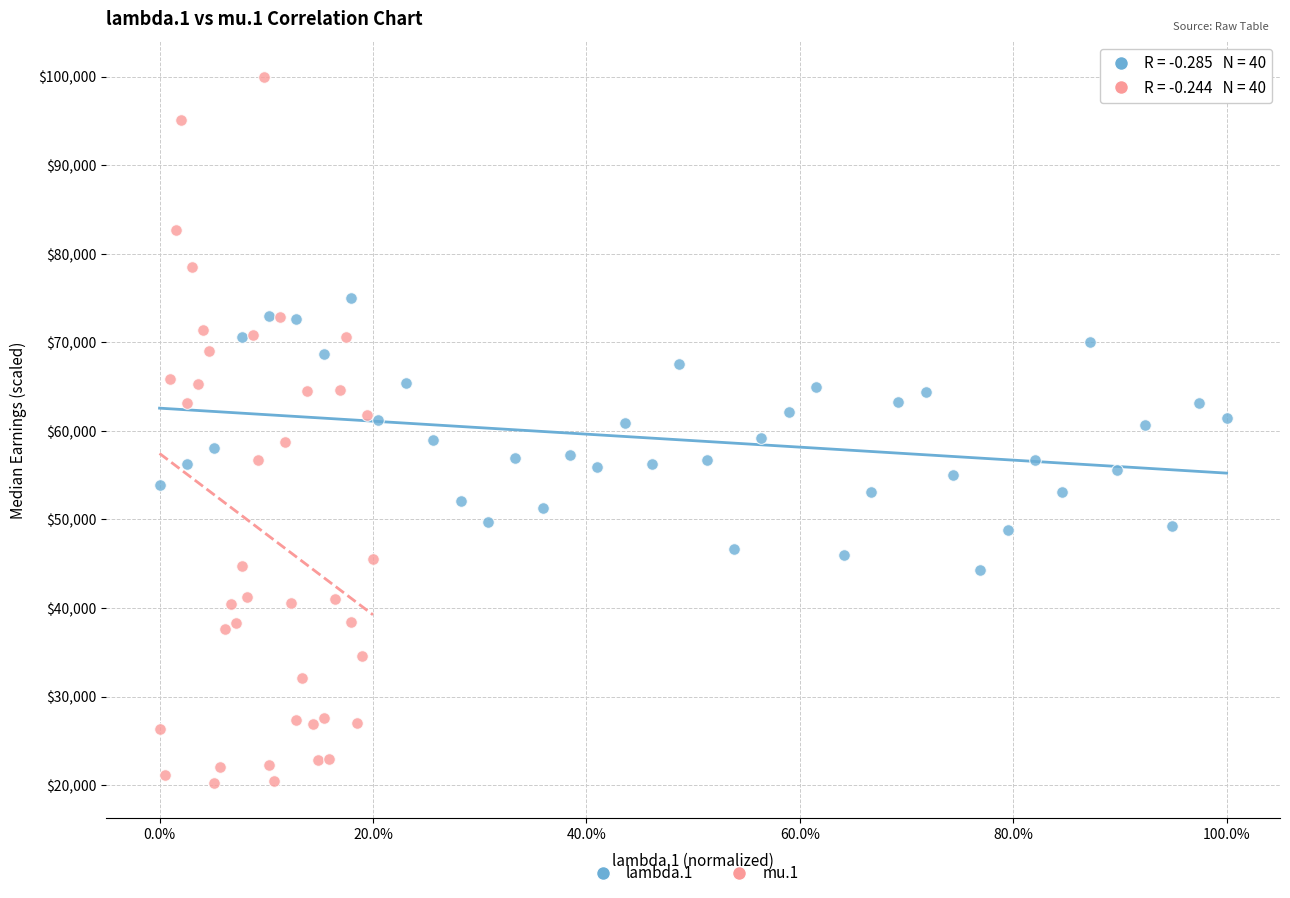

Which series contains the highest Y value?

mu.1